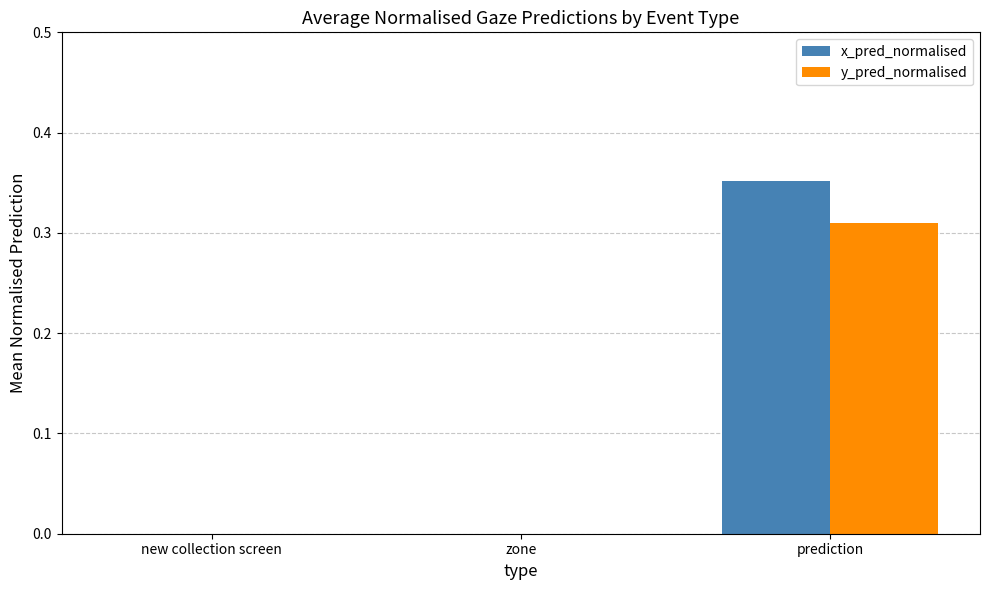

At which category does the chart reach its peak across all series?

prediction